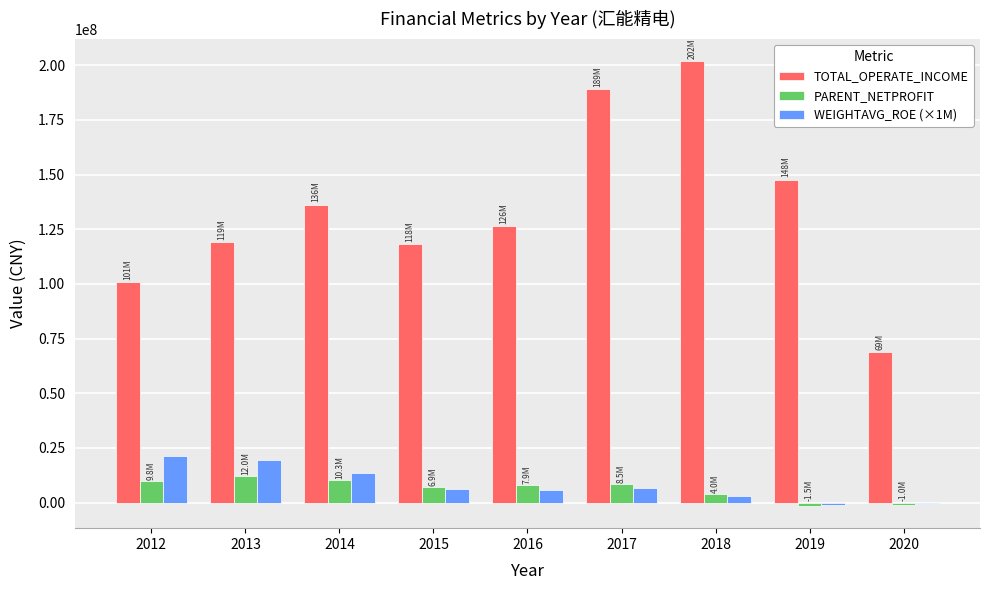

At which label does WEIGHTAVG_ROE (×1M) first exceed 6180000?

2012